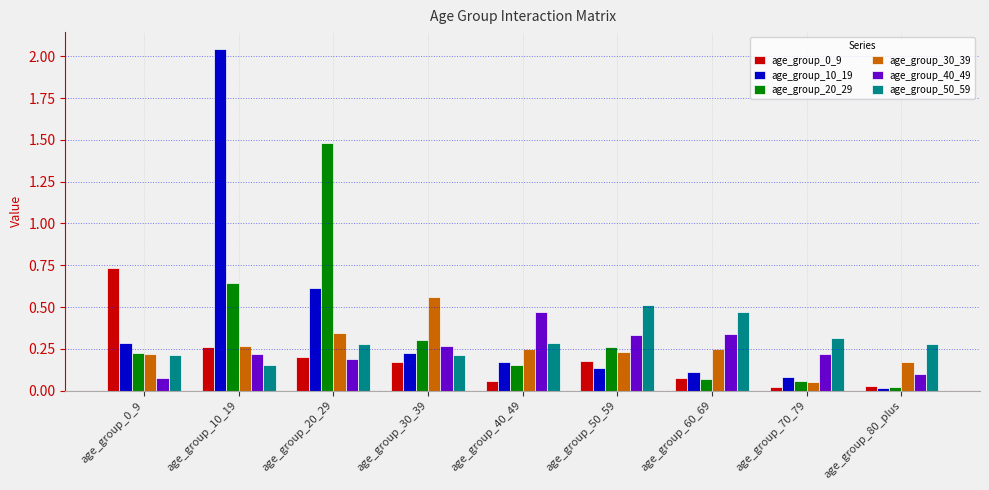

Count the number of categories in the chart.

9